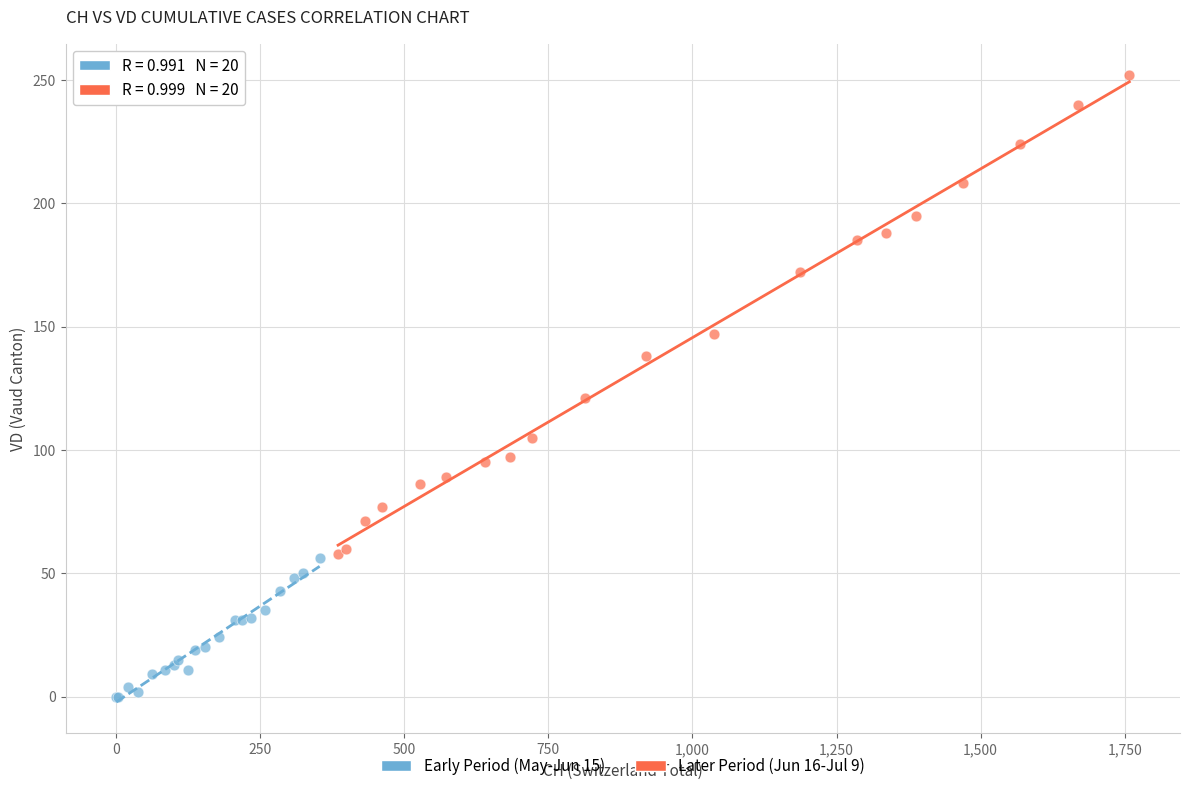

Which series has the largest Y range (max minus min)?

Later Period (Jun 16-Jul 9)